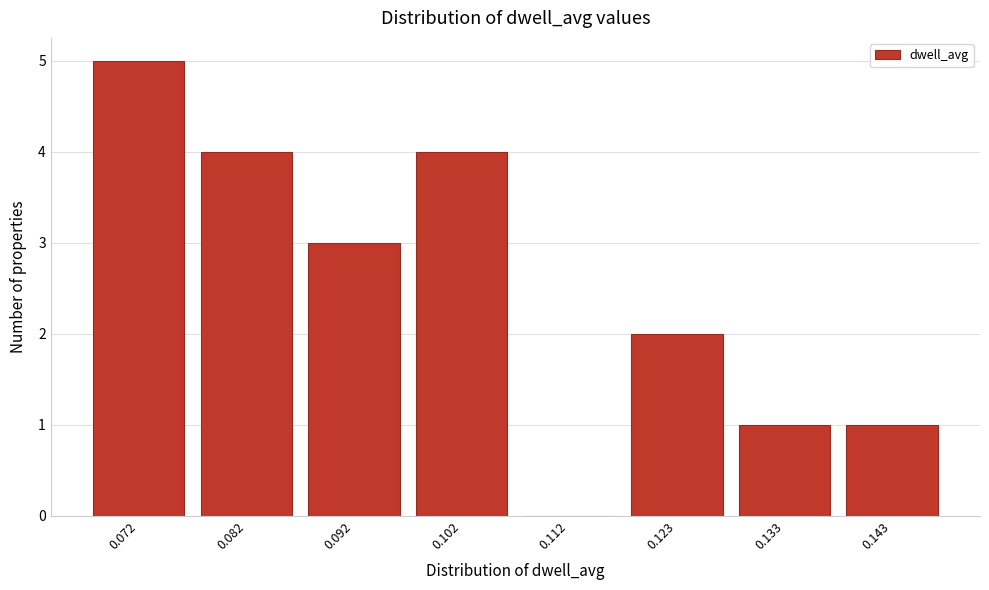

Reading right to left, extract all data points from this chart.

0.143=1	0.133=1	0.123=2	0.112=0	0.102=4	0.092=3	0.082=4	0.072=5